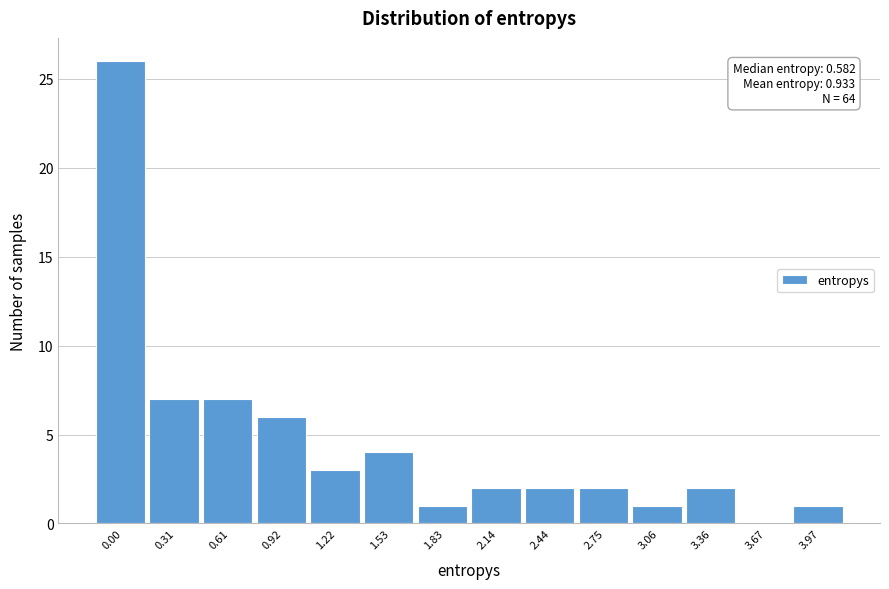

Reading left to right, list all the values displayed in this chart.

0.00=26	0.31=7	0.61=7	0.92=6	1.22=3	1.53=4	1.83=1	2.14=2	2.44=2	2.75=2	3.06=1	3.36=2	3.67=0	3.97=1